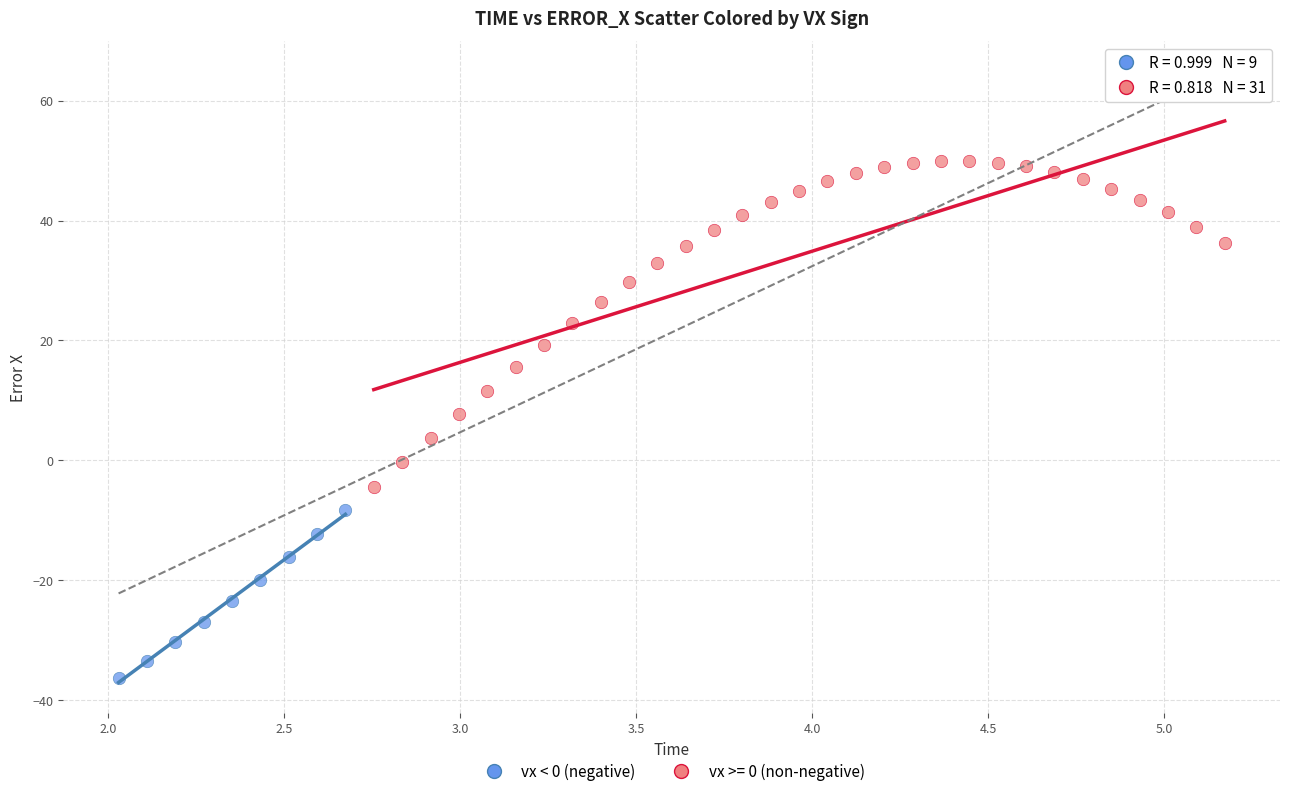

Which series has the largest Y range (max minus min)?

vx >= 0 (non-negative)